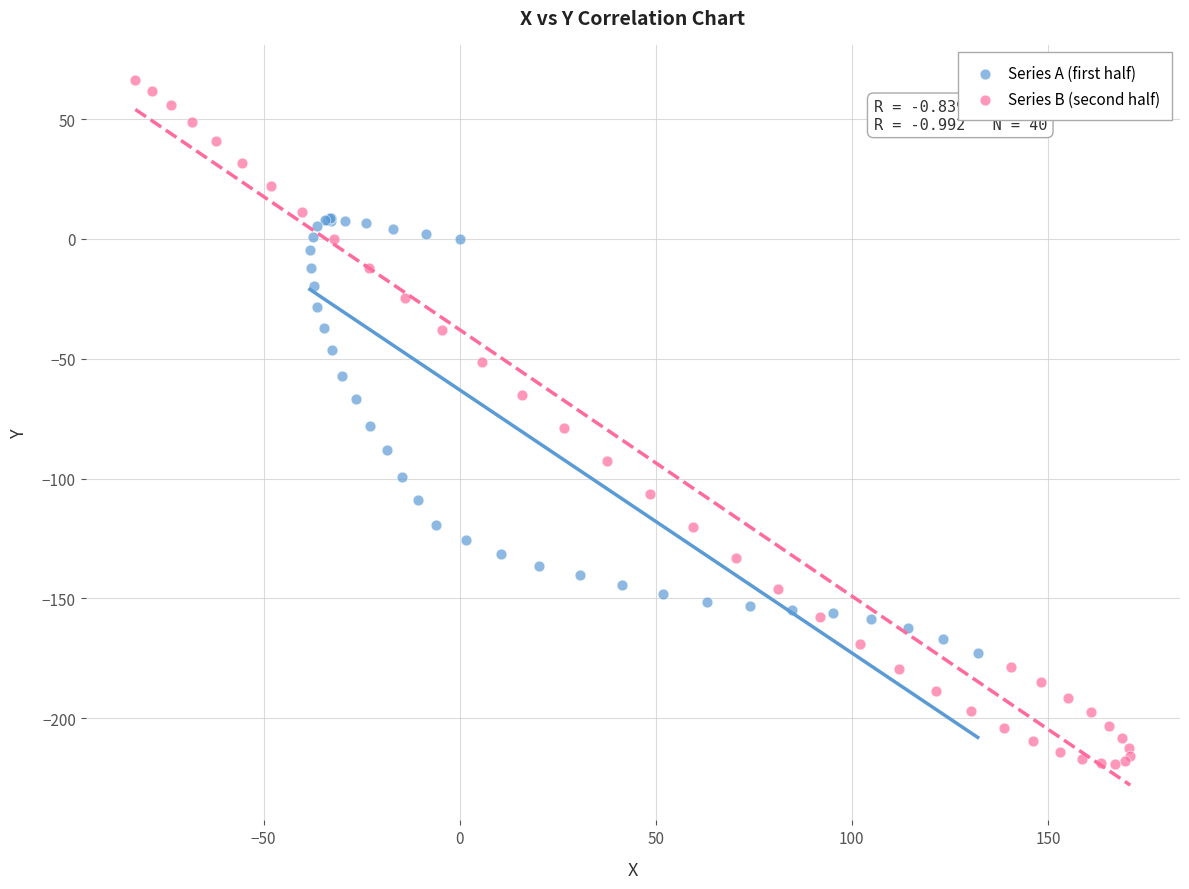

What are all the series names shown in the legend?

Series A (first half), Series B (second half)